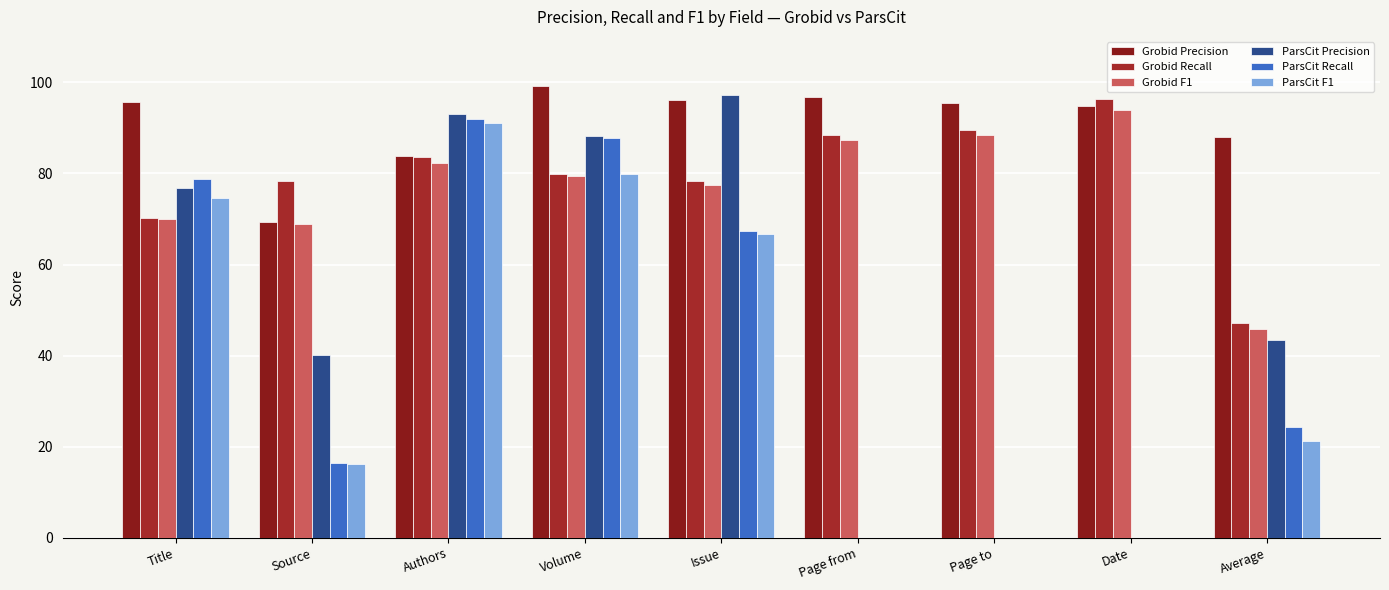

List the labels in order of Grobid Precision value, smallest first.

Source, Authors, Average, Date, Page to, Title, Issue, Page from, Volume